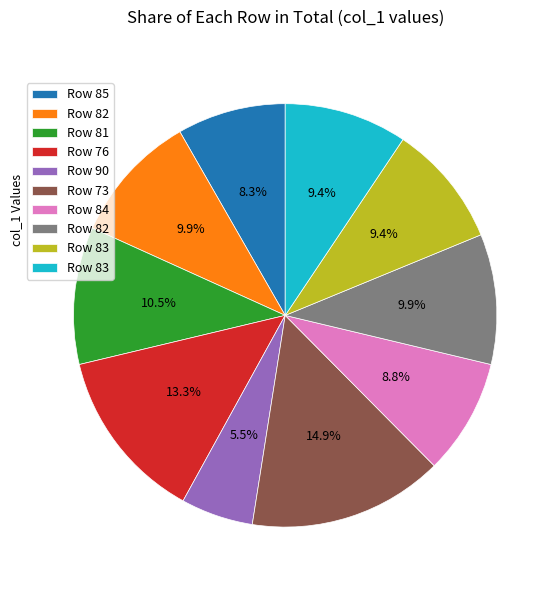

To the nearest percent, what is the average slice percentage?

10%